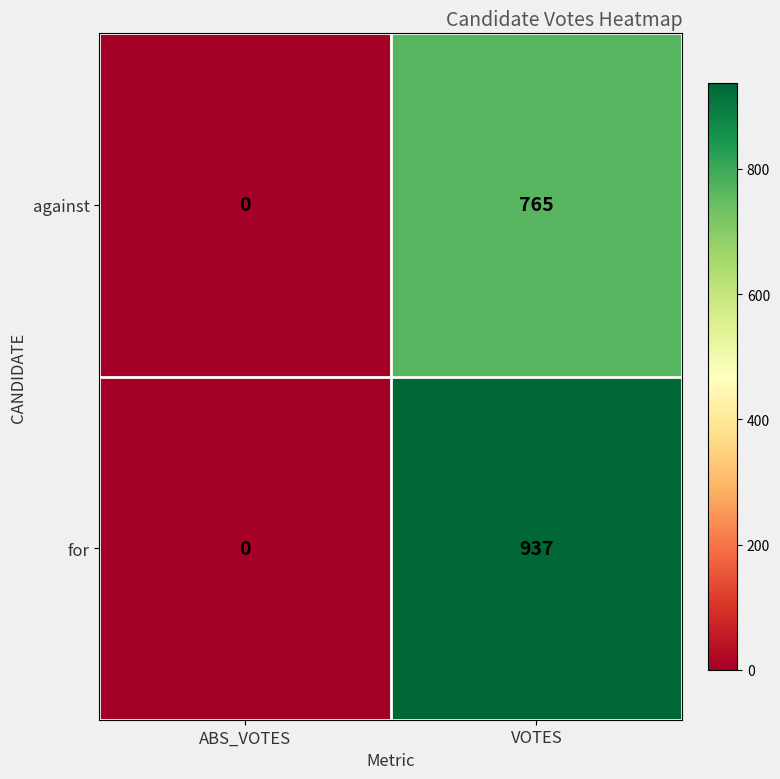

The value of against at ABS_VOTES is 503. True or false?

False